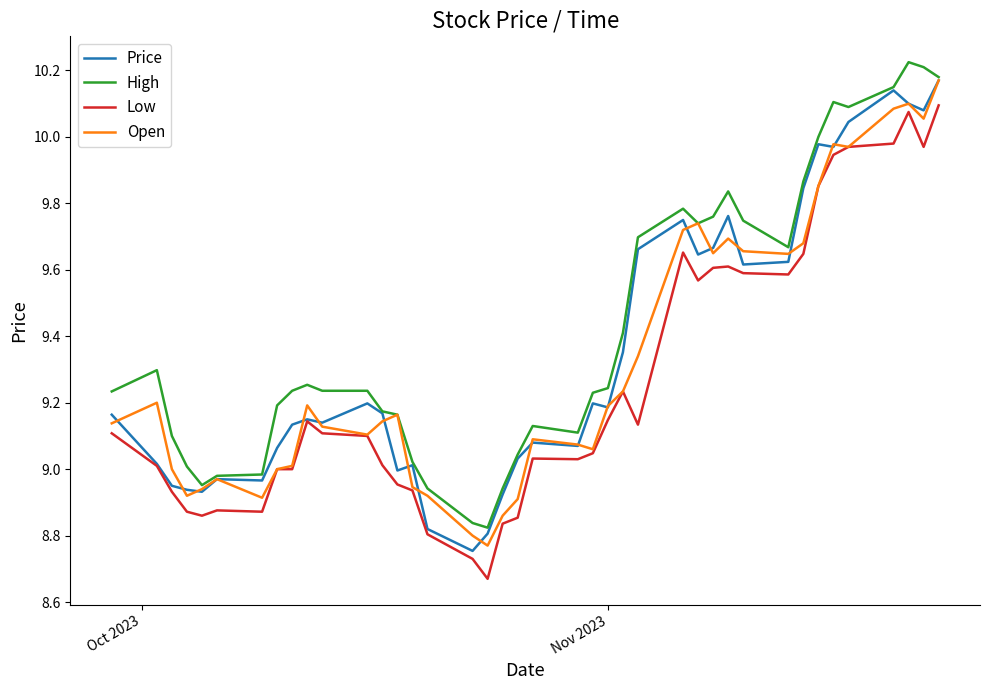

Which series has the largest total across all categories?

High